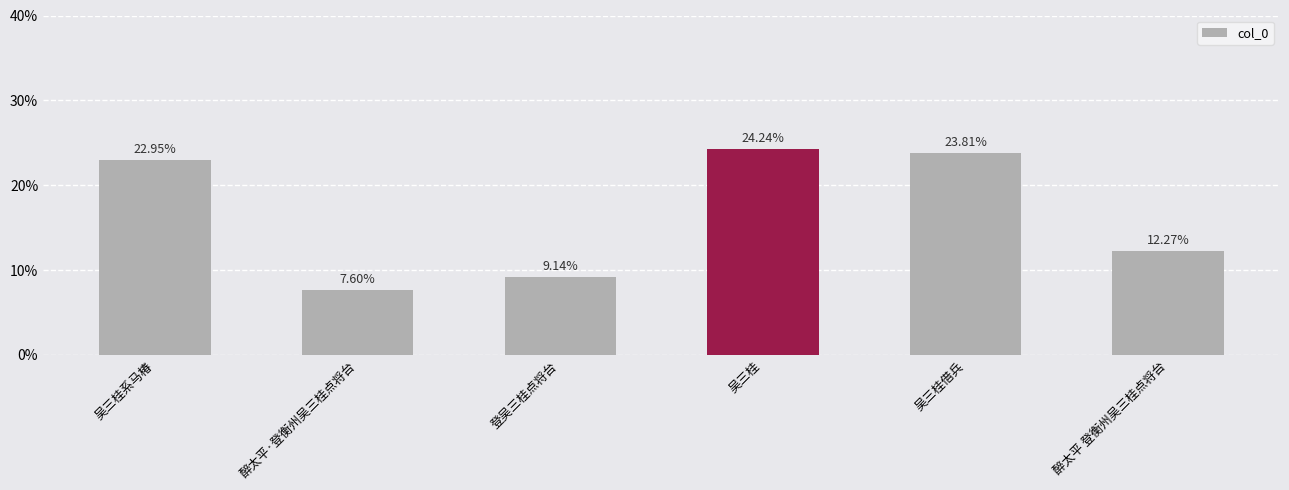

What is the change in value from 吴三桂系马椿 to 吴三桂借兵?

+0.9